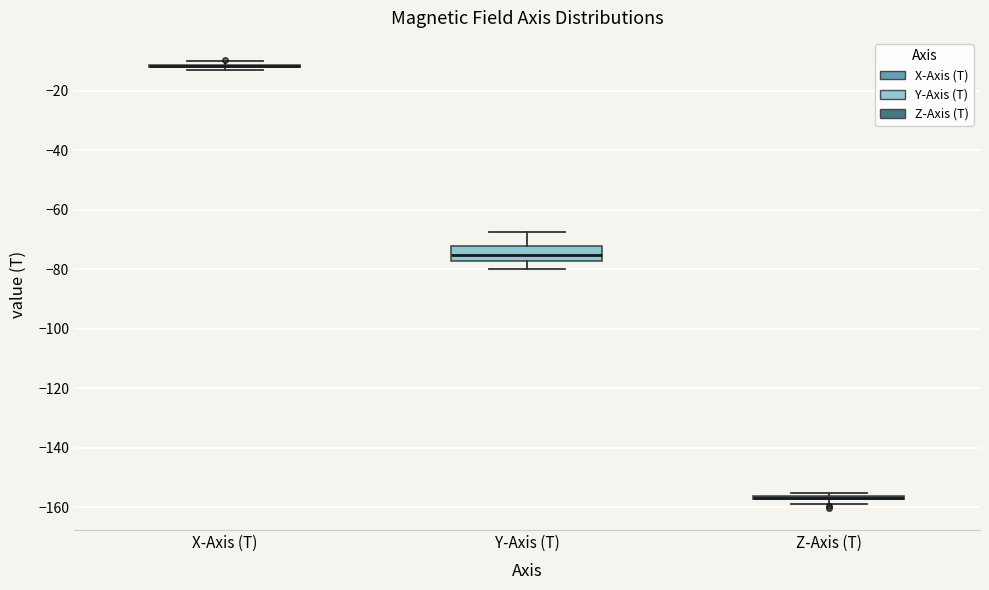

Comparing the boxes themselves (not the whiskers), which one is the tallest?

Y-Axis (T)